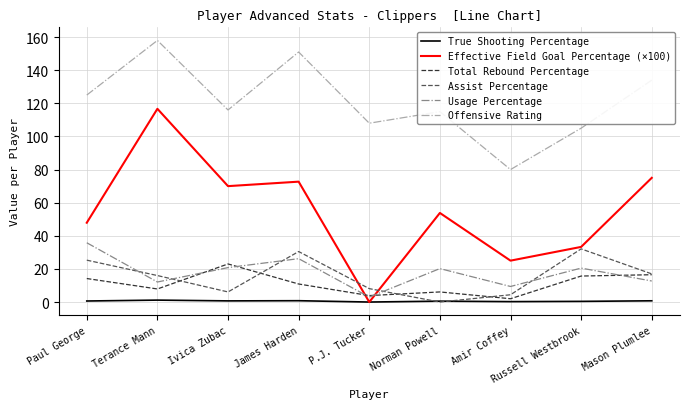

True or false: Total Rebound Percentage and Offensive Rating cross at least once.

False